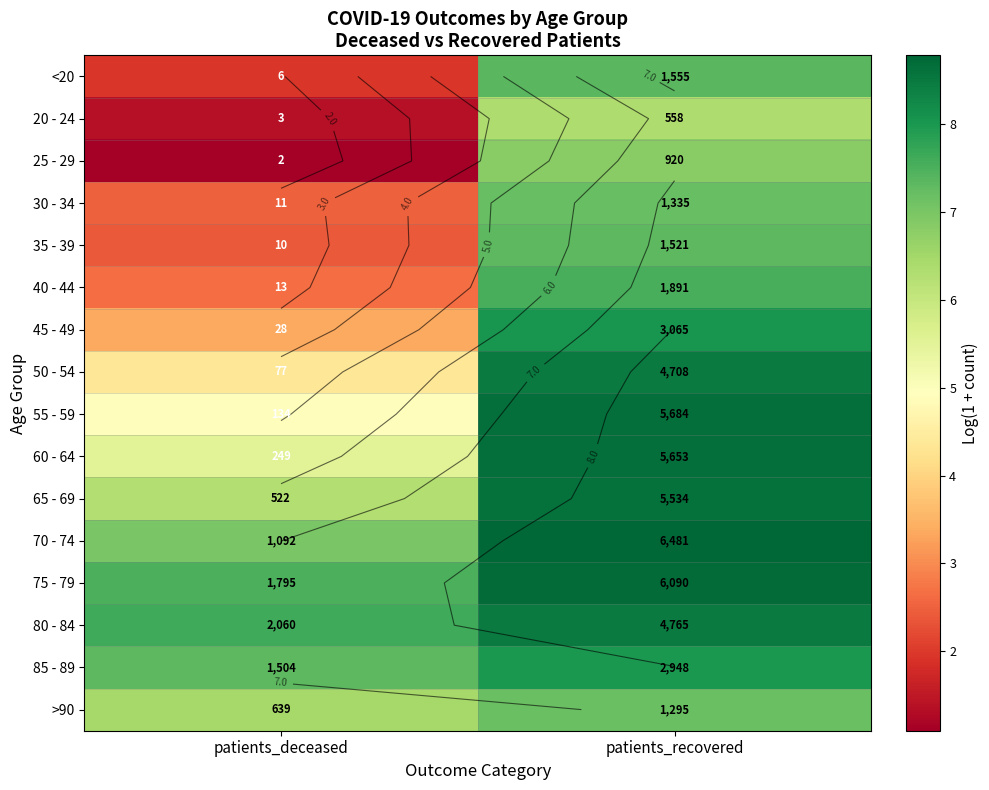

How many categories are shown in the chart?

2